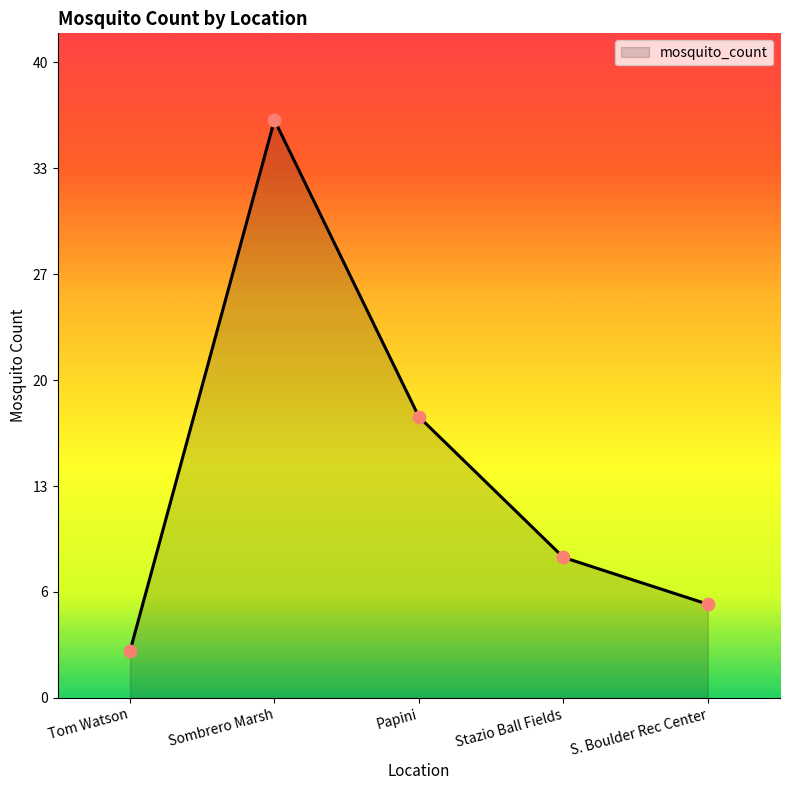

Approximately how many times larger is the value at Papini compared to Stazio Ball Fields?

2.0